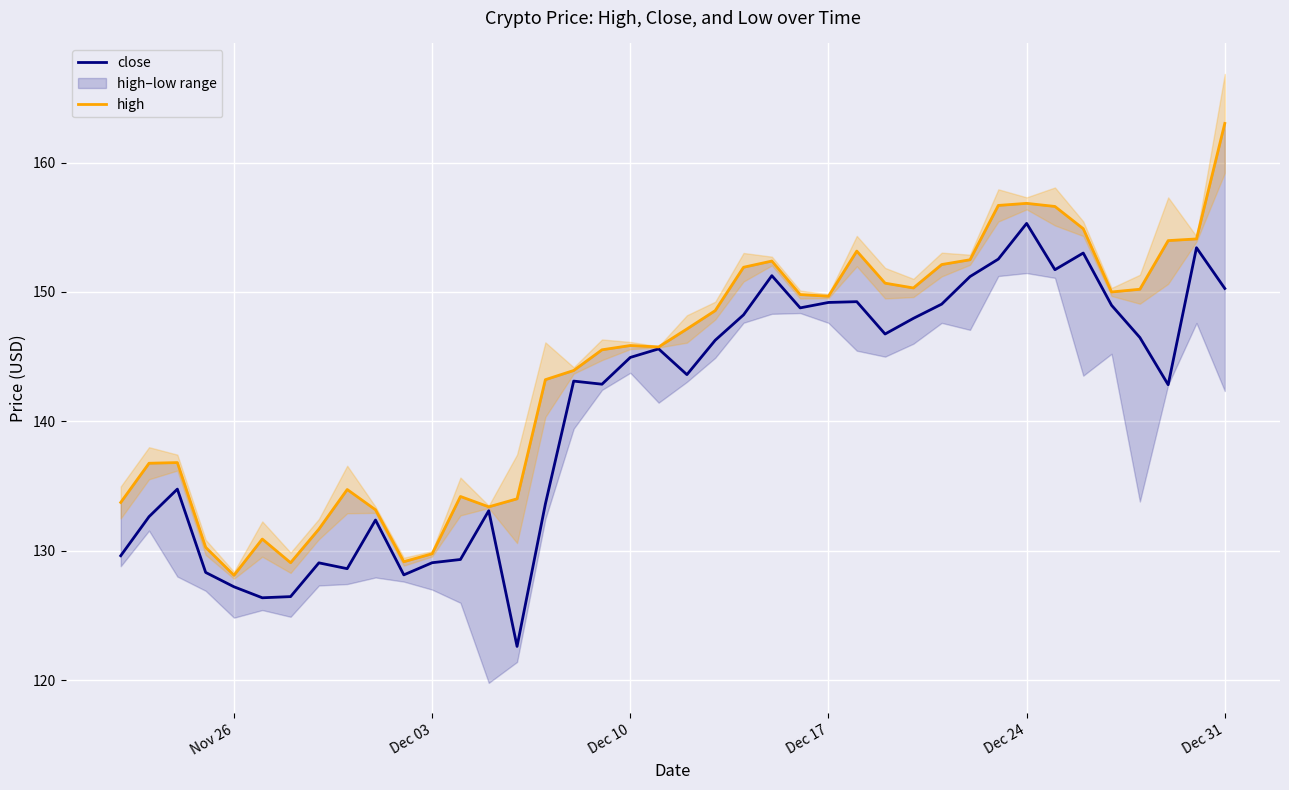

What is the value of the high point at the 19th from the left?

145.9